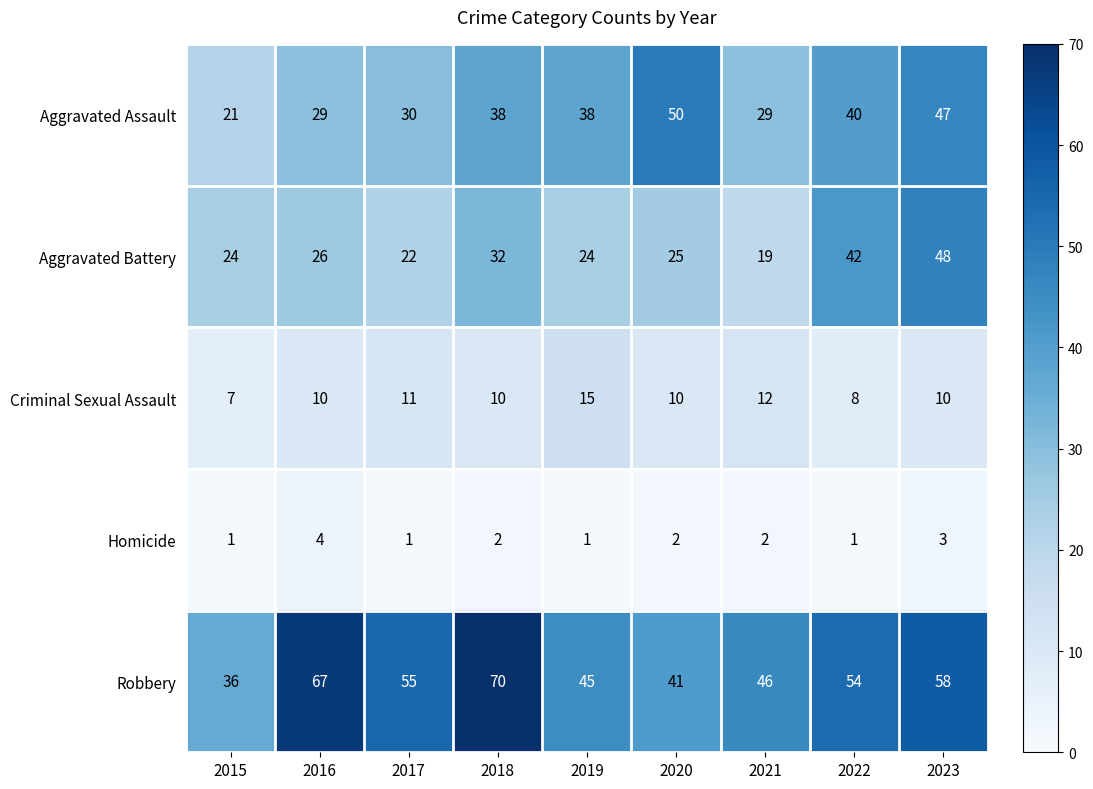

Count the number of data series in this chart.

5